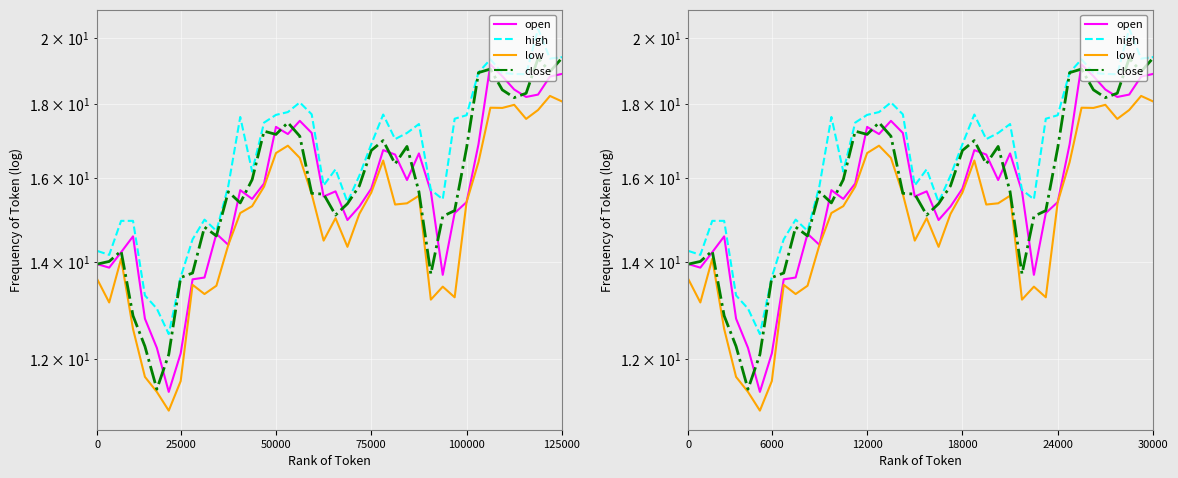

What is the difference between the maximum and minimum values in the high series?

7.8